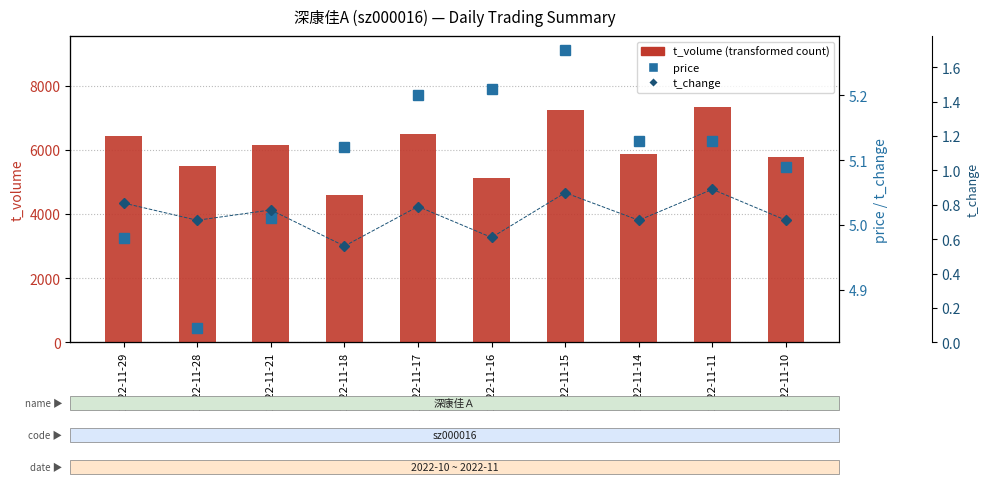

What is the value of the t_volume bar at the 5th from the left?

6504.0